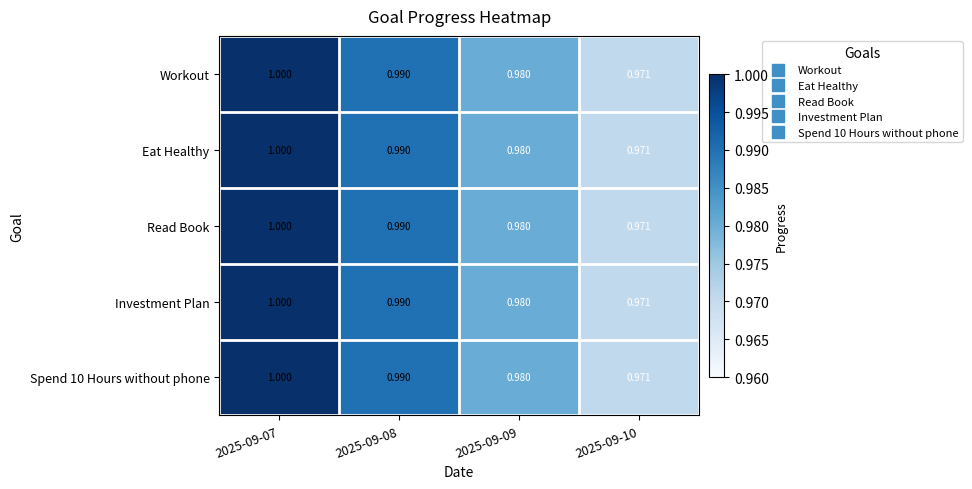

Count the number of categories in the chart.

4